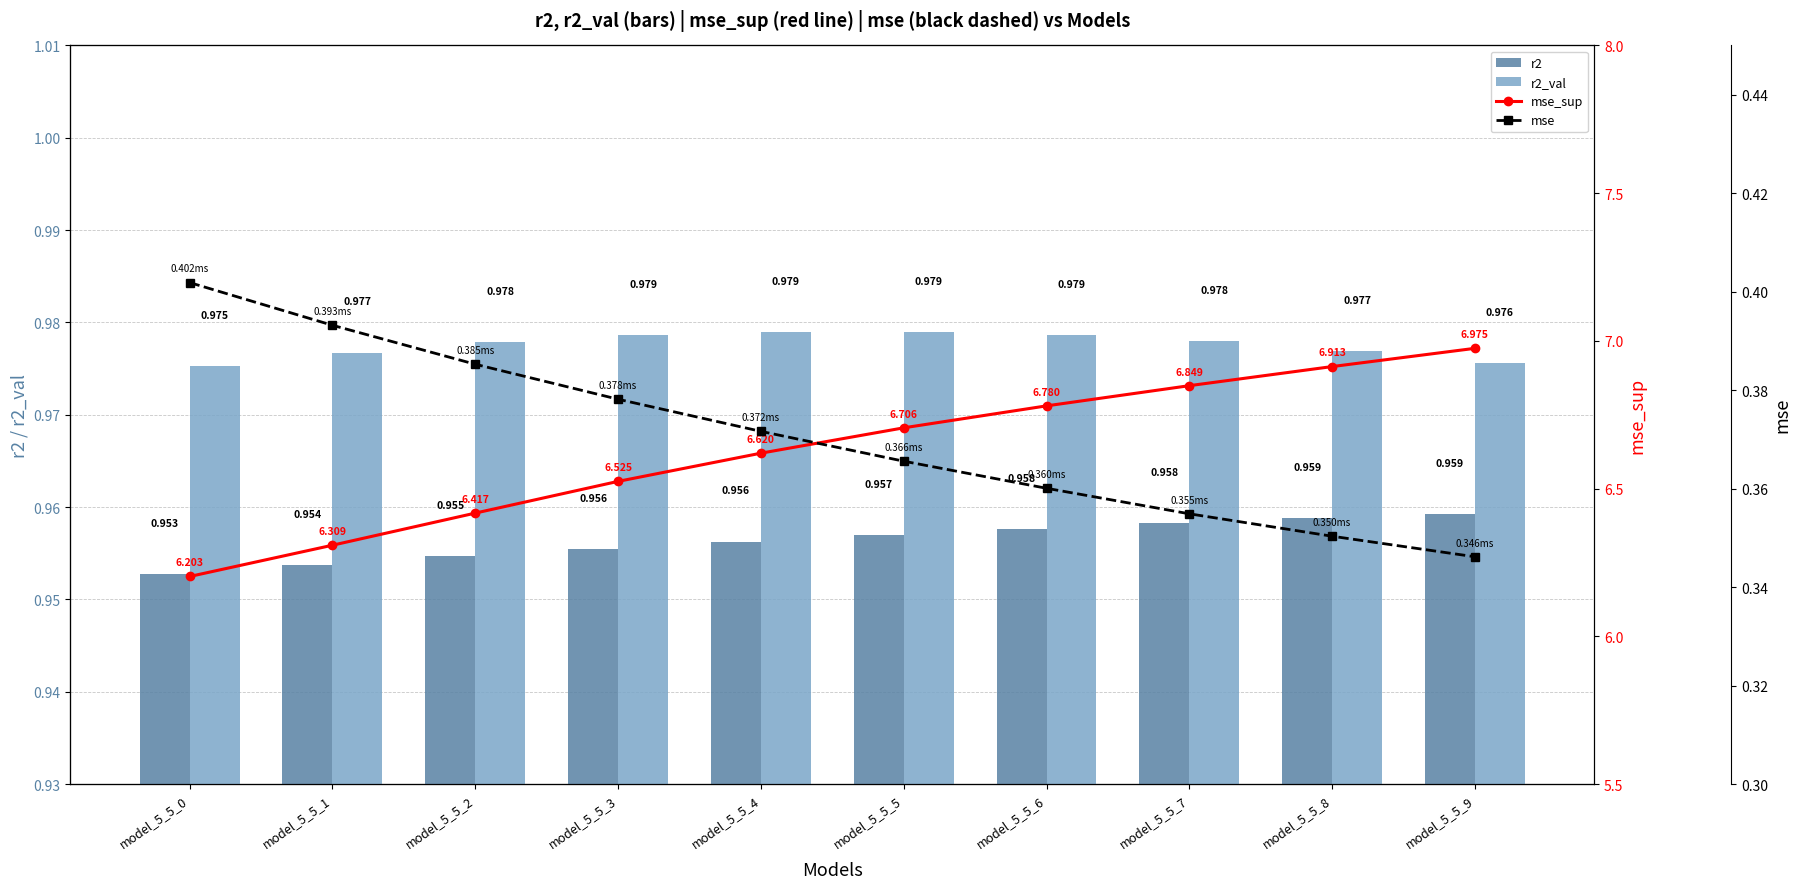

Is it true that mse equals 0.6 at model_5_5_8?

False